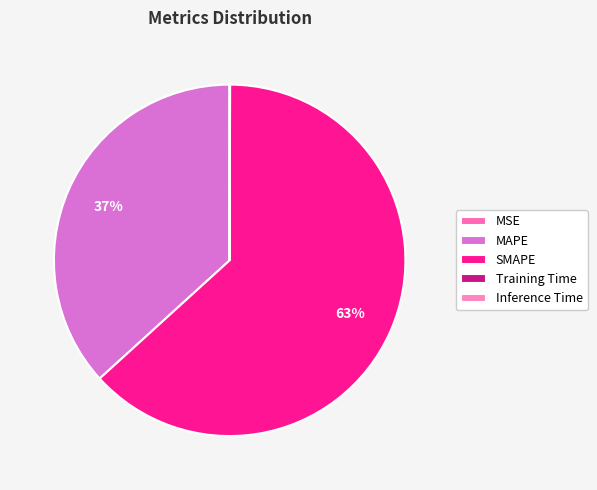

Do Training Time and SMAPE together represent more than half of the pie?

Yes